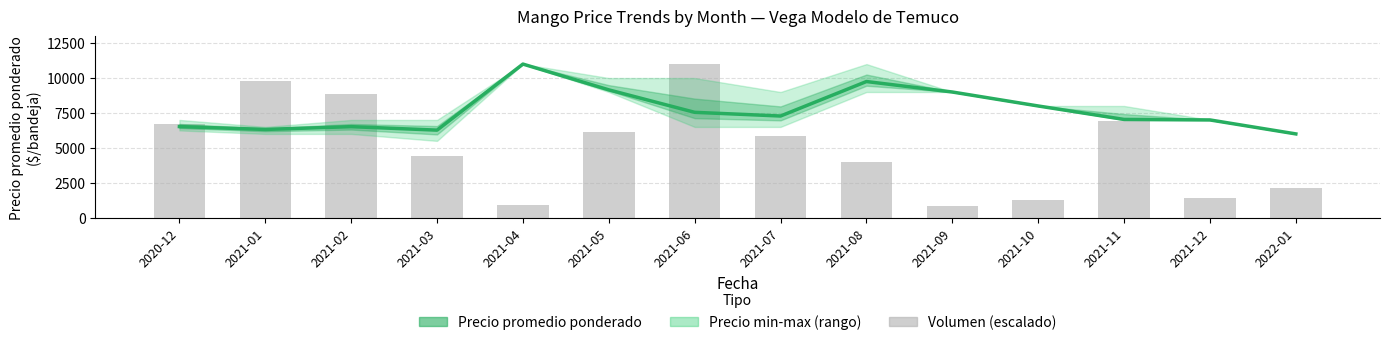

Reading right to left, extract all data points from this chart.

Precio promedio ponderado: 2022-01=6000.0	2021-12=7000.0	2021-11=7036.0	2021-10=8000.0	2021-09=9000.0	2021-08=9750.0	2021-07=7281.0	2021-06=7545.0	2021-05=9154.0	2021-04=11000.0	2021-03=6270.0	2021-02=6519.0	2021-01=6319.0	2020-12=6524.0
Volumen (escalado): 2022-01=2109.6	2021-12=1420.7	2021-11=6888.5	2021-10=1291.6	2021-09=861.1	2021-08=3982.4	2021-07=5855.2	2021-06=11000.0	2021-05=6156.6	2021-04=925.6	2021-03=4391.4	2021-02=8825.8	2021-01=9773.0	2020-12=6694.7